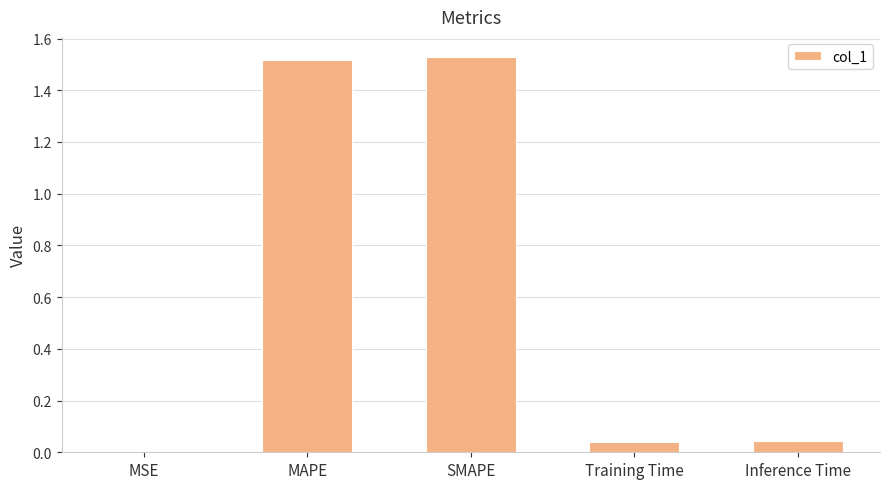

Does the chart contain stacked bars?

No